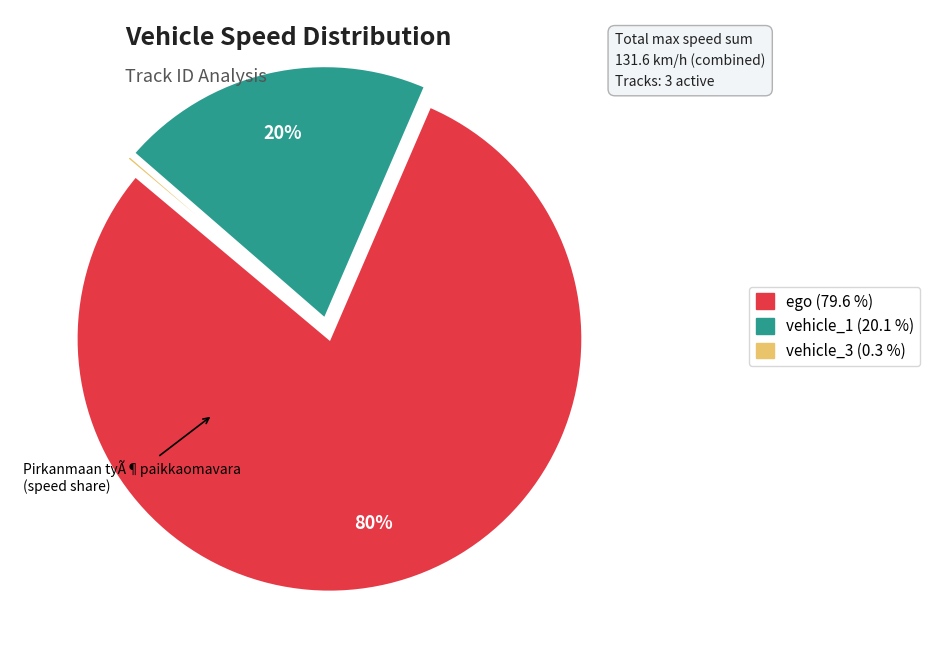

To the nearest percent, what is the average slice percentage?

33%